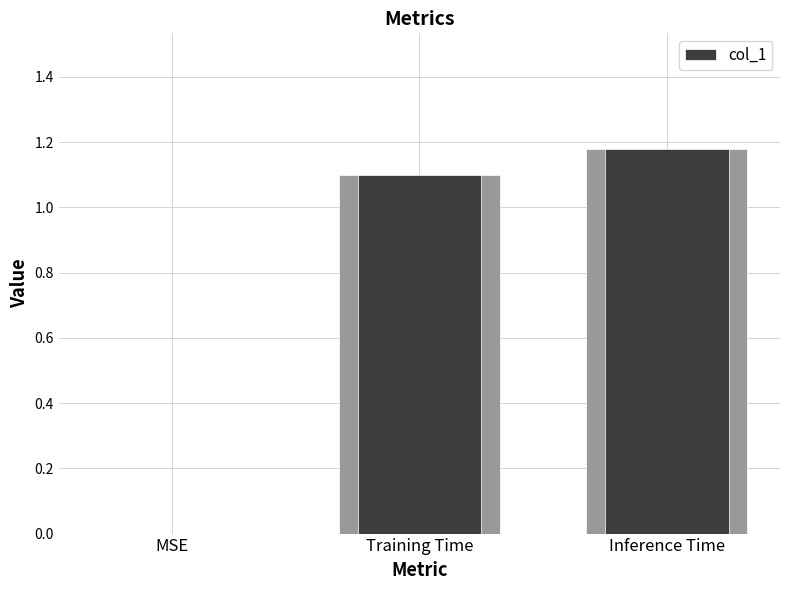

How many data points are less than 1?

1